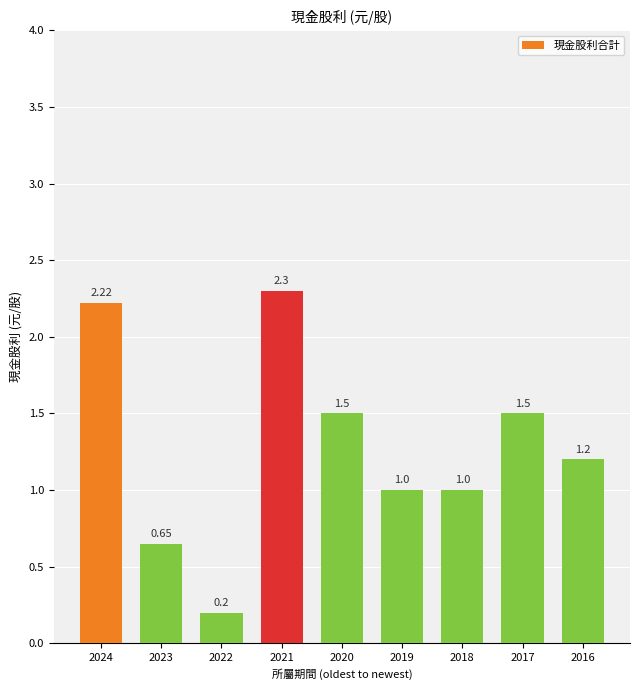

Where does the data first go above 1?

2024